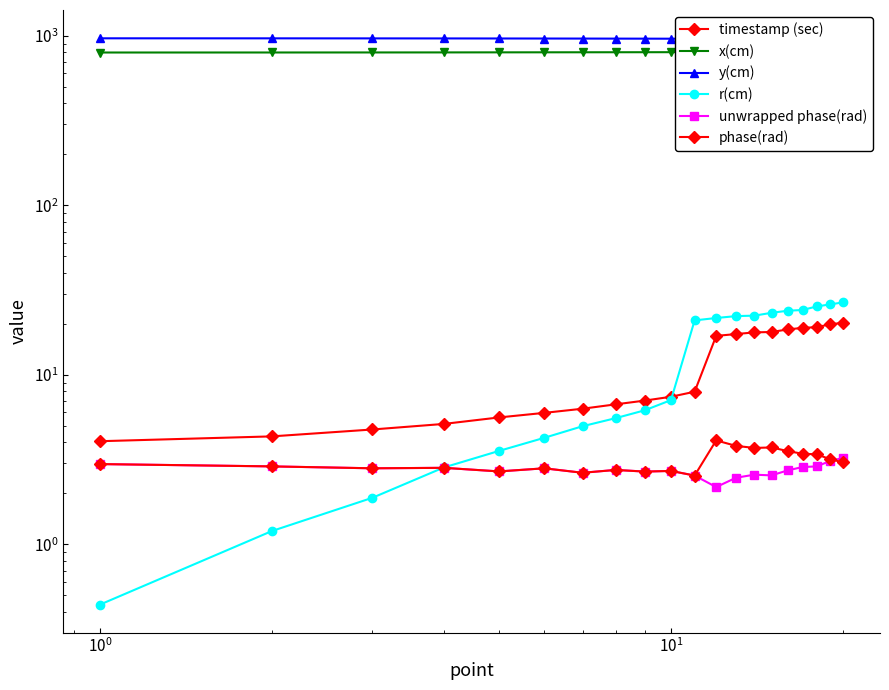

True or false: y(cm) and timestamp (sec) cross at least once.

False